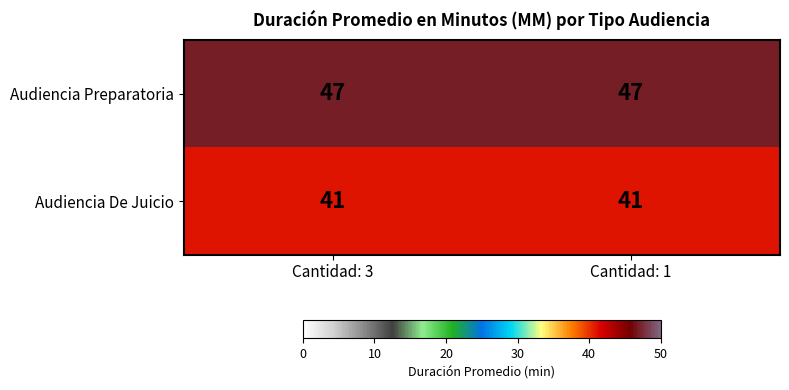

Rank the series by their average value, from highest to lowest.

Audiencia Preparatoria, Audiencia De Juicio